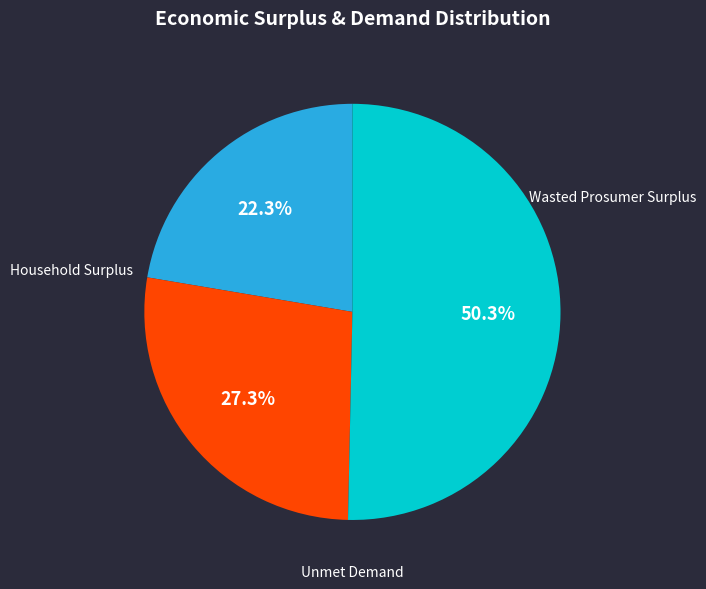

How many segments does this pie chart have?

3